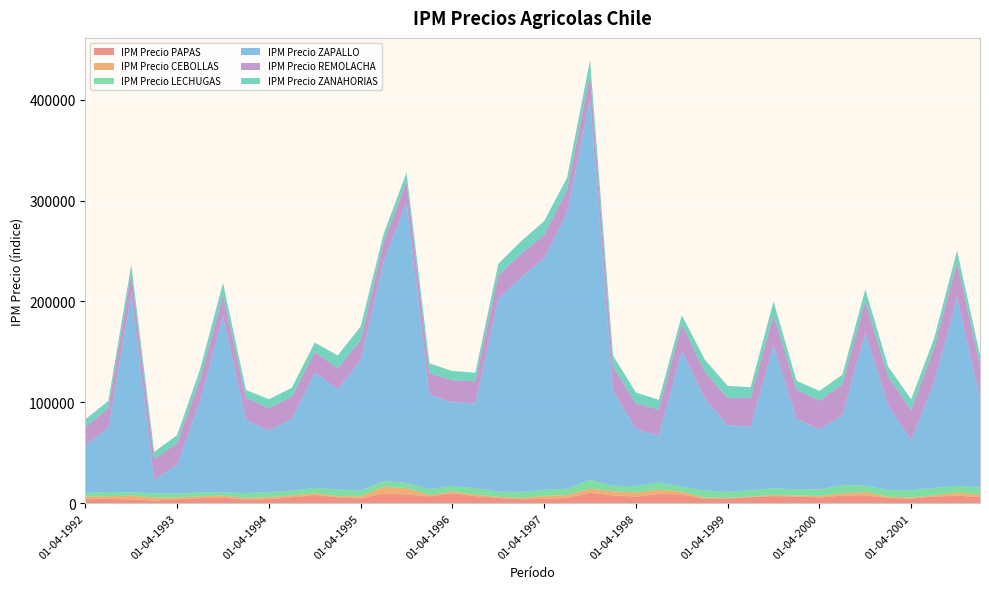

Reading left to right, list all the values displayed in this chart.

IPM Precio PAPAS: 01-04-1992=3960.8	01-07-1992=4163.5	01-10-1992=3788.1	01-01-1993=2491.1	01-04-1993=3749.7	01-07-1993=5021.4	01-10-1993=5210.0	01-01-1994=3578.9	01-04-1994=4101.1	01-07-1994=5751.0	01-10-1994=8117.3	01-01-1995=5823.5	01-04-1995=4605.3	01-07-1995=9634.2	01-10-1995=8621.9	01-01-1996=6646.7	01-04-1996=9718.7	01-07-1996=6844.9	01-10-1996=5088.5	01-01-1997=3880.9	01-04-1997=4157.3	01-07-1997=5322.2	01-10-1997=10263.1	01-01-1998=7714.8	01-04-1998=6345.1	01-07-1998=9094.8	01-10-1998=8720.0	01-01-1999=4211.9	01-04-1999=4446.1	01-07-1999=6074.4	01-10-1999=6988.1	01-01-2000=6572.1	01-04-2000=5513.4	01-07-2000=7417.2	01-10-2000=7872.8	01-01-2001=5013.9	01-04-2001=4535.4	01-07-2001=6485.2	01-10-2001=7459.9	01-01-2002=5919.1
IPM Precio CEBOLLAS: 01-04-1992=2521.7	01-07-1992=2704.2	01-10-1992=3758.0	01-01-1993=3154.1	01-04-1993=1636.5	01-07-1993=1777.7	01-10-1993=2325.7	01-01-1994=1544.1	01-04-1994=1907.2	01-07-1994=1953.6	01-10-1994=1572.9	01-01-1995=1252.4	01-04-1995=2177.6	01-07-1995=6675.6	01-10-1995=6339.9	01-01-1996=1410.0	01-04-1996=1699.7	01-07-1996=1570.2	01-10-1996=1233.5	01-01-1997=1359.4	01-04-1997=3030.5	01-07-1997=2855.7	01-10-1997=4113.5	01-01-1998=4106.2	01-04-1998=4147.8	01-07-1998=4370.1	01-10-1998=2669.0	01-01-1999=1268.3	01-04-1999=658.0	01-07-1999=577.6	01-10-1999=1051.4	01-01-2000=1053.8	01-04-2000=1563.3	01-07-2000=2296.7	01-10-2000=3190.8	01-01-2001=1431.8	01-04-2001=1066.8	01-07-2001=1265.3	01-10-2001=3059.1	01-01-2002=2587.2
IPM Precio LECHUGAS: 01-04-1992=3791.0	01-07-1992=4178.2	01-10-1992=3183.6	01-01-1993=4320.3	01-04-1993=4006.7	01-07-1993=3892.4	01-10-1993=3118.6	01-01-1994=4887.0	01-04-1994=4949.5	01-07-1994=4823.8	01-10-1994=5414.3	01-01-1995=6381.6	01-04-1995=5590.8	01-07-1995=5626.3	01-10-1995=5096.8	01-01-1996=5952.7	01-04-1996=5823.5	01-07-1996=6391.9	01-10-1996=4990.5	01-01-1997=5938.9	01-04-1997=6094.9	01-07-1997=6126.6	01-10-1997=8779.4	01-01-1998=5534.6	01-04-1998=6150.6	01-07-1998=7158.3	01-10-1998=4915.8	01-01-1999=7135.0	01-04-1999=5980.2	01-07-1999=6340.7	01-10-1999=6538.6	01-01-2000=6249.2	01-04-2000=6299.8	01-07-2000=8465.8	01-10-2000=6309.6	01-01-2001=6502.1	01-04-2001=7165.2	01-07-2001=7420.9	01-10-2001=6696.0	01-01-2002=7029.6
IPM Precio ZAPALLO: 01-04-1992=46948.8	01-07-1992=63794.3	01-10-1992=197277.4	01-01-1993=13364.3	01-04-1993=28772.2	01-07-1993=90712.0	01-10-1993=174656.4	01-01-1994=72885.1	01-04-1994=60877.4	01-07-1994=71097.8	01-10-1994=114461.4	01-01-1995=99250.6	01-04-1995=129814.1	01-07-1995=217257.8	01-10-1995=278271.7	01-01-1996=93334.9	01-04-1996=82782.1	01-07-1996=83975.2	01-10-1996=191271.4	01-01-1997=212759.6	01-04-1997=229591.0	01-07-1997=273521.2	01-10-1997=378333.2	01-01-1998=93935.1	01-04-1998=56793.6	01-07-1998=46368.0	01-10-1998=135081.9	01-01-1999=91001.3	01-04-1999=65980.1	01-07-1999=62971.7	01-10-1999=142270.5	01-01-2000=70026.4	01-04-2000=59768.1	01-07-2000=69128.9	01-10-2000=151560.1	01-01-2001=83599.2	01-04-2001=49613.6	01-07-2001=105159.6	01-10-2001=186621.5	01-01-2002=89232.1
IPM Precio REMOLACHA: 01-04-1992=18641.2	01-07-1992=19404.5	01-10-1992=19902.9	01-01-1993=20446.2	01-04-1993=21359.5	01-07-1993=21523.8	01-10-1993=21682.7	01-01-1994=21482.3	01-04-1994=22450.6	01-07-1994=21901.6	01-10-1994=20418.3	01-01-1995=21095.2	01-04-1995=19562.6	01-07-1995=19510.8	01-10-1995=20717.9	01-01-1996=21537.4	01-04-1996=21825.0	01-07-1996=22019.0	01-10-1996=23227.9	01-01-1997=23384.6	01-04-1997=23205.7	01-07-1997=23040.3	01-10-1997=23383.2	01-01-1998=24351.6	01-04-1998=25220.5	01-07-1998=26054.5	01-10-1998=25882.6	01-01-1999=26786.0	01-04-1999=27041.3	01-07-1999=28599.0	01-10-1999=29951.3	01-01-2000=28688.0	01-04-2000=28562.7	01-07-2000=30673.7	01-10-2000=31671.3	01-01-2001=28548.9	01-04-2001=30174.4	01-07-2001=33741.9	01-10-2001=35067.1	01-01-2002=31556.4
IPM Precio ZANAHORIAS: 01-04-1992=7218.0	01-07-1992=7075.5	01-10-1992=8498.1	01-01-1993=7018.9	01-04-1993=7905.0	01-07-1993=9747.1	01-10-1993=11422.7	01-01-1994=7829.6	01-04-1994=8758.4	01-07-1994=8914.1	01-10-1994=9205.6	01-01-1995=12665.0	01-04-1995=13324.3	01-07-1995=8139.1	01-10-1995=8558.4	01-01-1996=9784.7	01-04-1996=9100.8	01-07-1996=8579.4	01-10-1996=11468.2	01-01-1997=12491.2	01-04-1997=13547.7	01-07-1997=11830.8	01-10-1997=14373.7	01-01-1998=10838.7	01-04-1998=11021.0	01-07-1998=9345.1	01-10-1998=9029.7	01-01-1999=12044.9	01-04-1999=12135.3	01-07-1999=10412.2	01-10-1999=13273.6	01-01-2000=8748.2	01-04-2000=9582.9	01-07-2000=9398.8	01-10-2000=11404.2	01-01-2001=10114.3	01-04-2001=10365.5	01-07-2001=9388.8	01-10-2001=11389.3	01-01-2002=10424.3